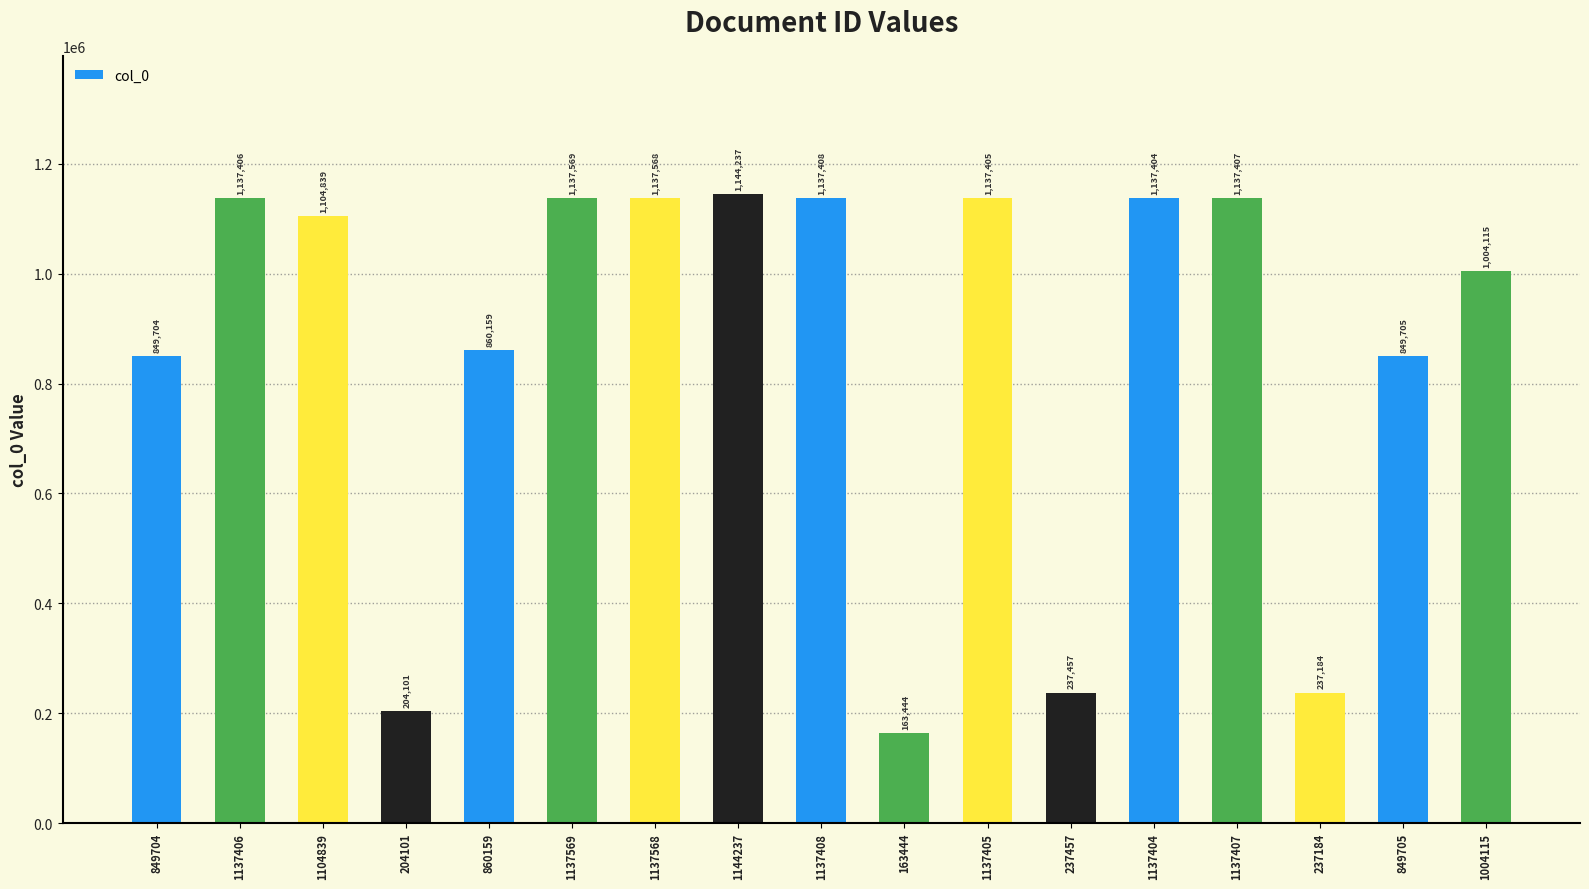

Reading left to right, list all the values displayed in this chart.

849704=849704	1137406=1137406	1104839=1104839	204101=204101	860159=860159	1137569=1137569	1137568=1137568	1144237=1144237	1137408=1137408	163444=163444	1137405=1137405	237457=237457	1137404=1137404	1137407=1137407	237184=237184	849705=849705	1004115=1004115